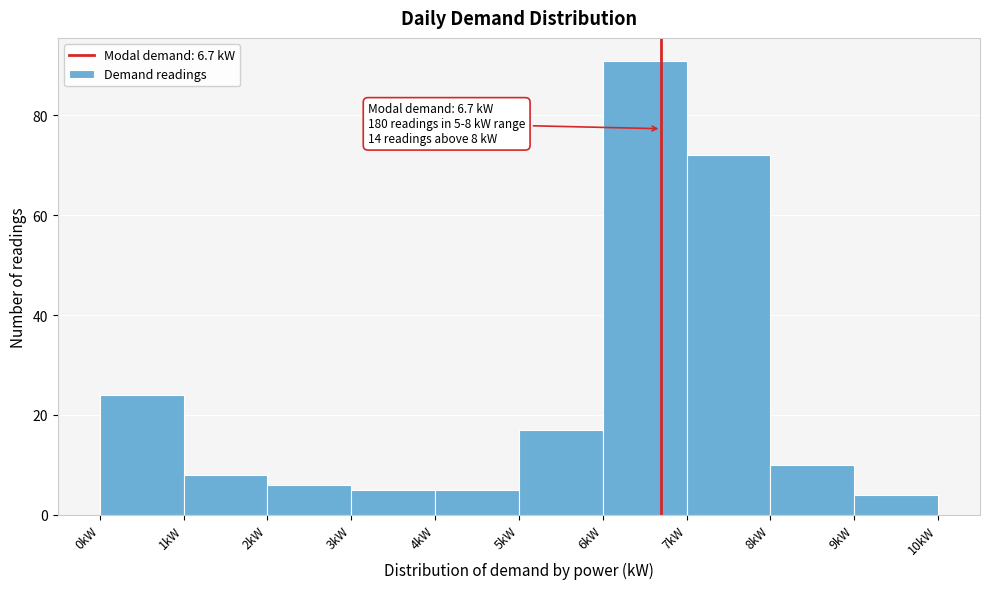

Over which range of the x-axis is the bar tallest?

6 to 7